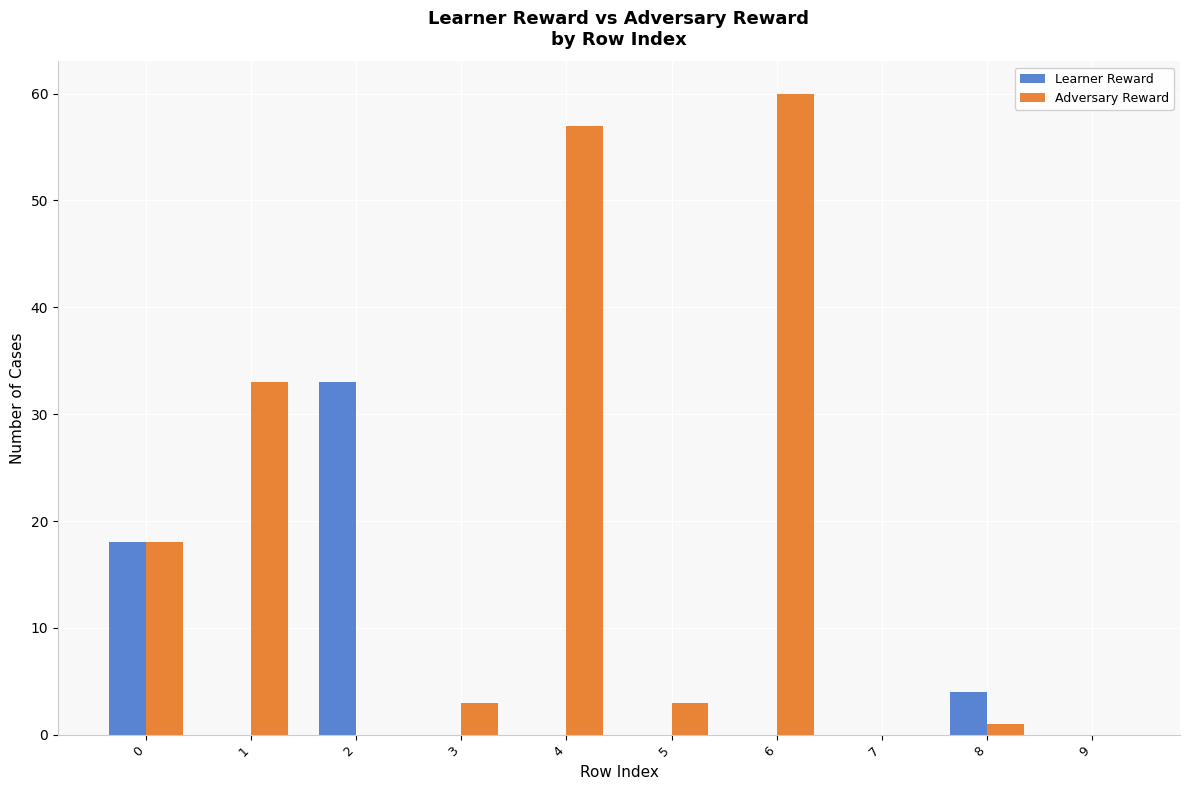

Count the number of data series in this chart.

2